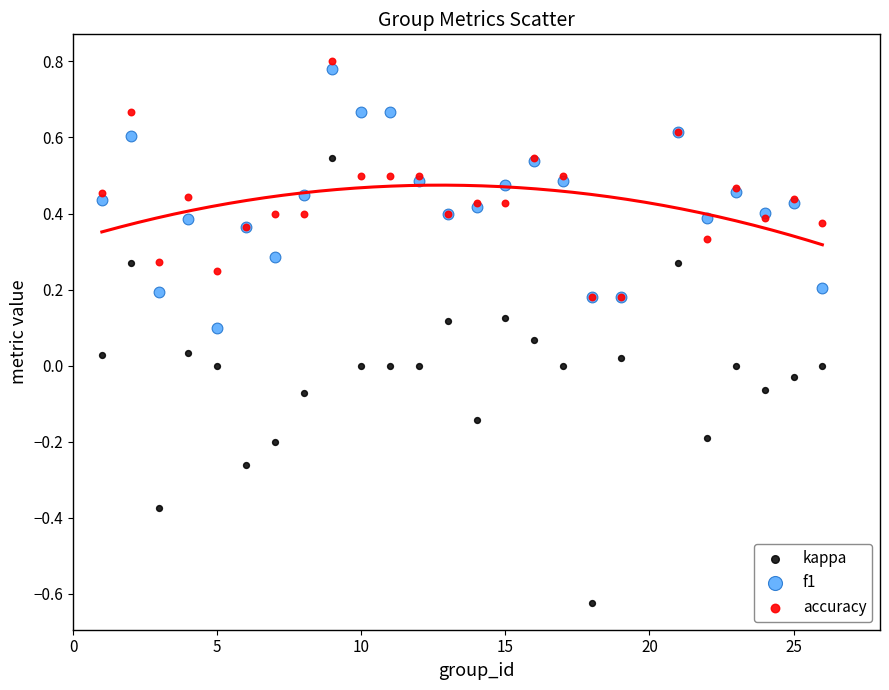

What are all the series names shown in the legend?

kappa, f1, accuracy